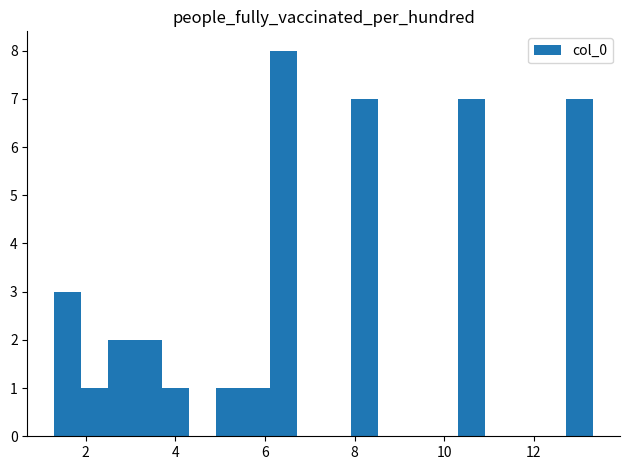

Around what value on the x-axis is the tallest bar? Give the approximate position of its centre, as read against the axis.

6.4